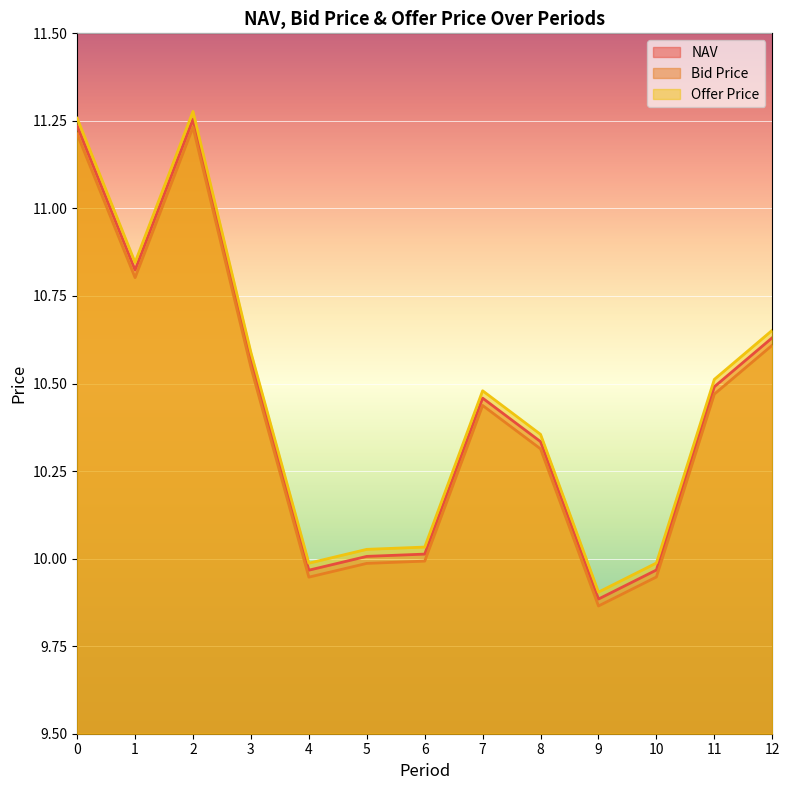

True or false: NAV and Bid Price cross at least once.

False